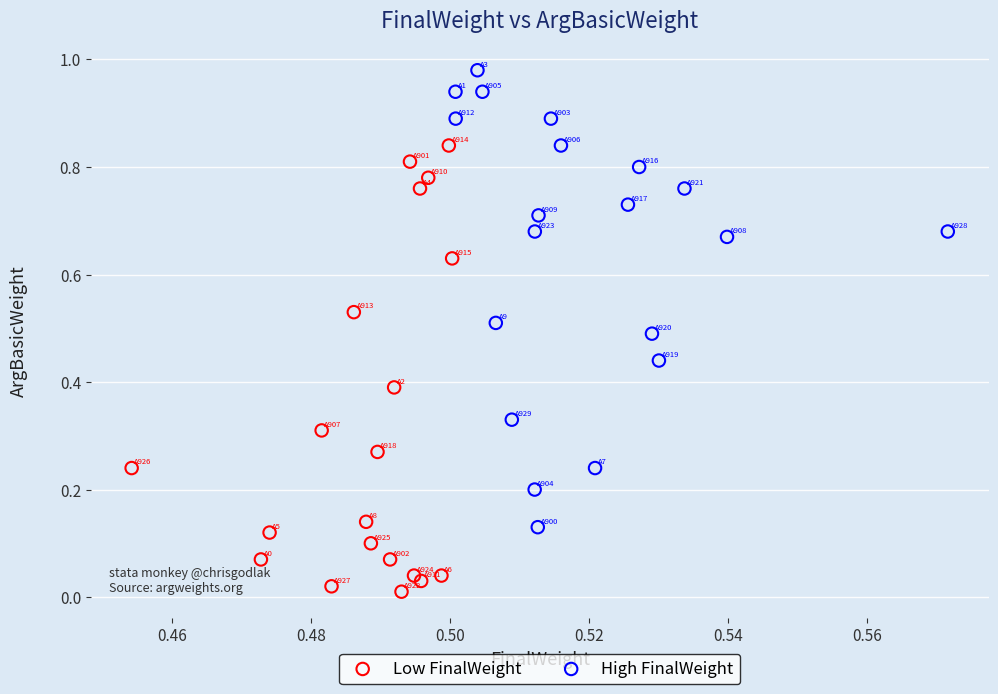

What are all the series names shown in the legend?

Low FinalWeight, High FinalWeight